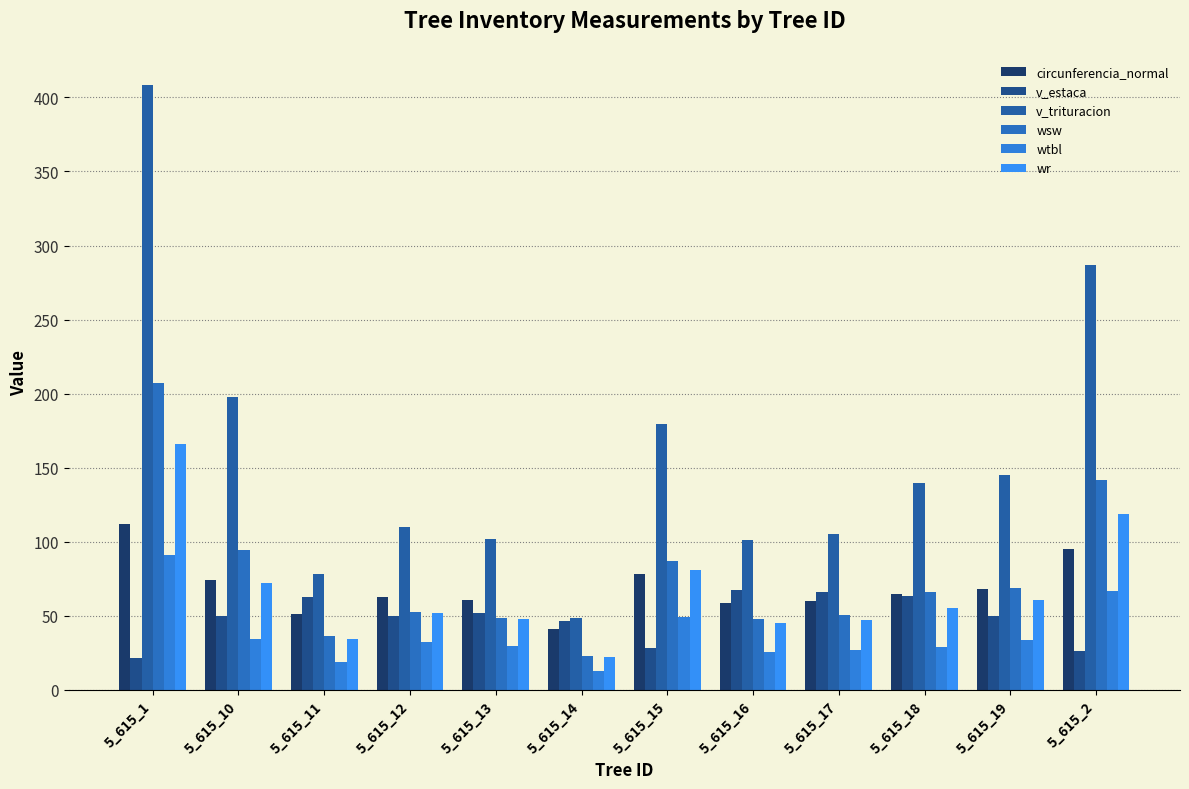

Which series has the largest total across all categories?

v_trituracion